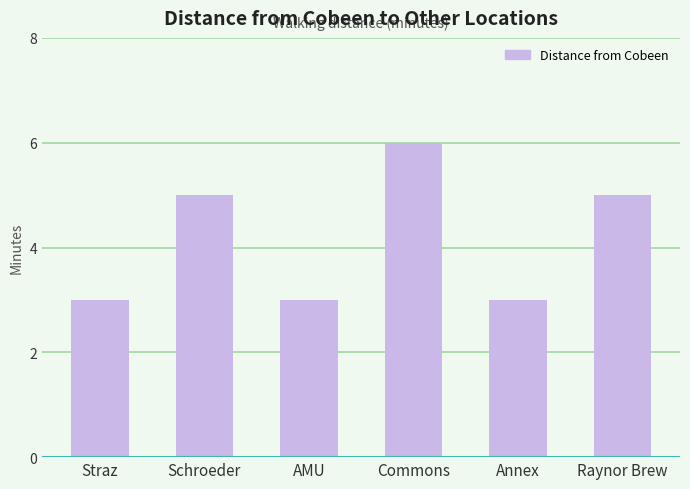

What value does the data have at Annex?

3